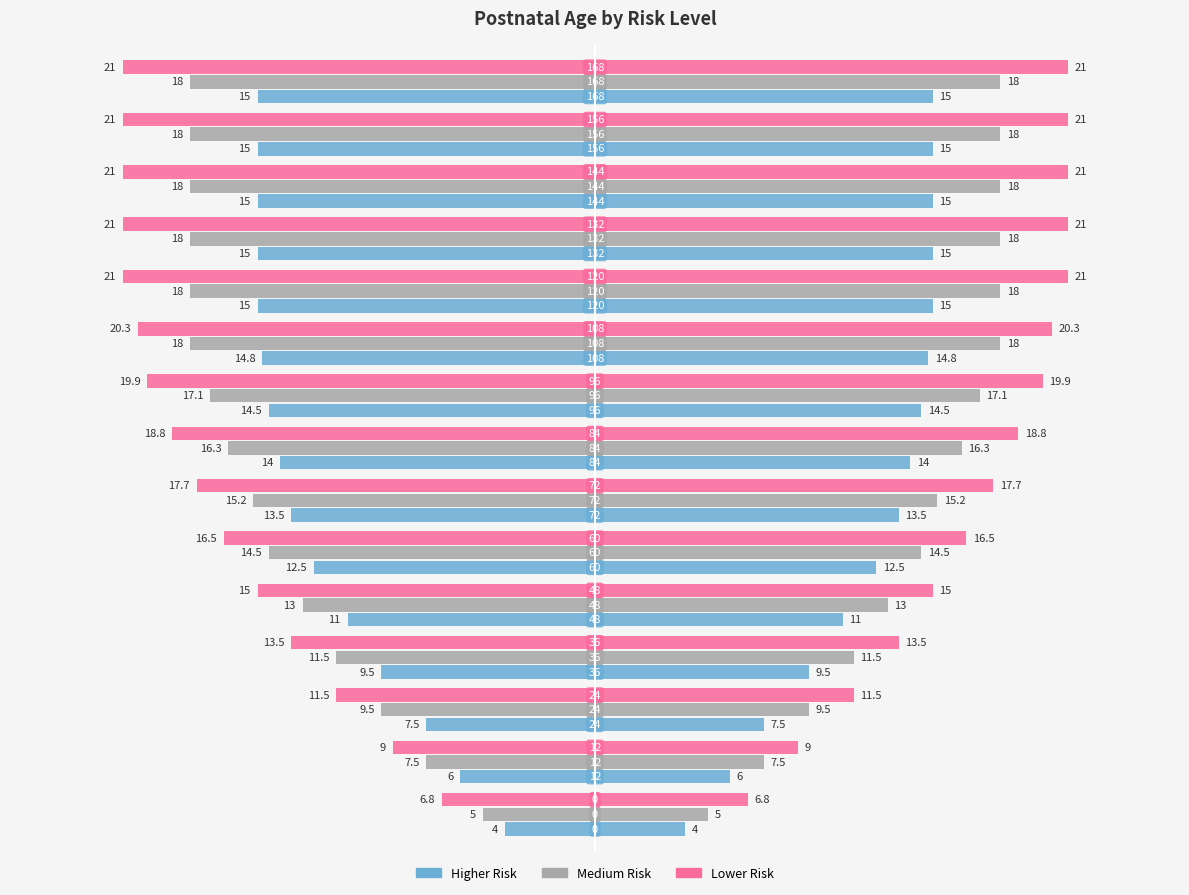

What is the difference between the second highest and second lowest values in the Higher Risk series?

9.0